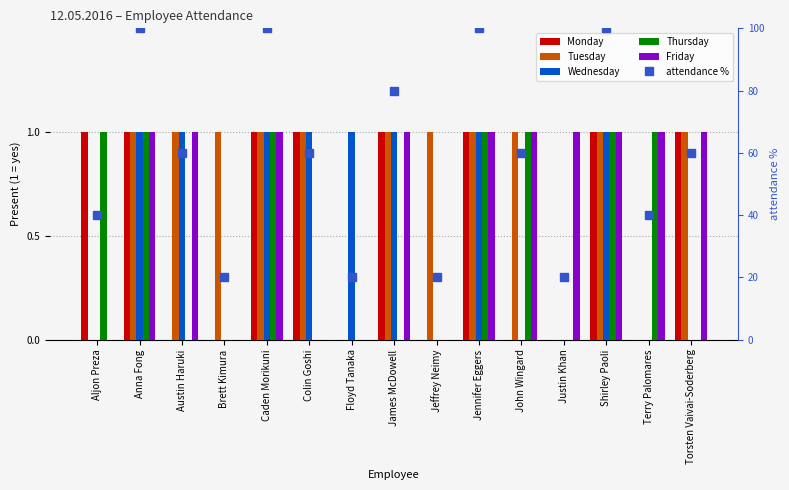

Count the Monday values in the range 0 to 1.

15